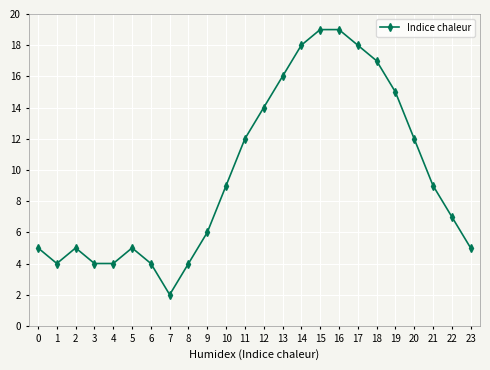

What is the value of the 10th point from the left?

6